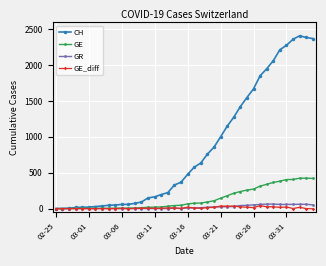

Which series has the widest spread of values?

CH